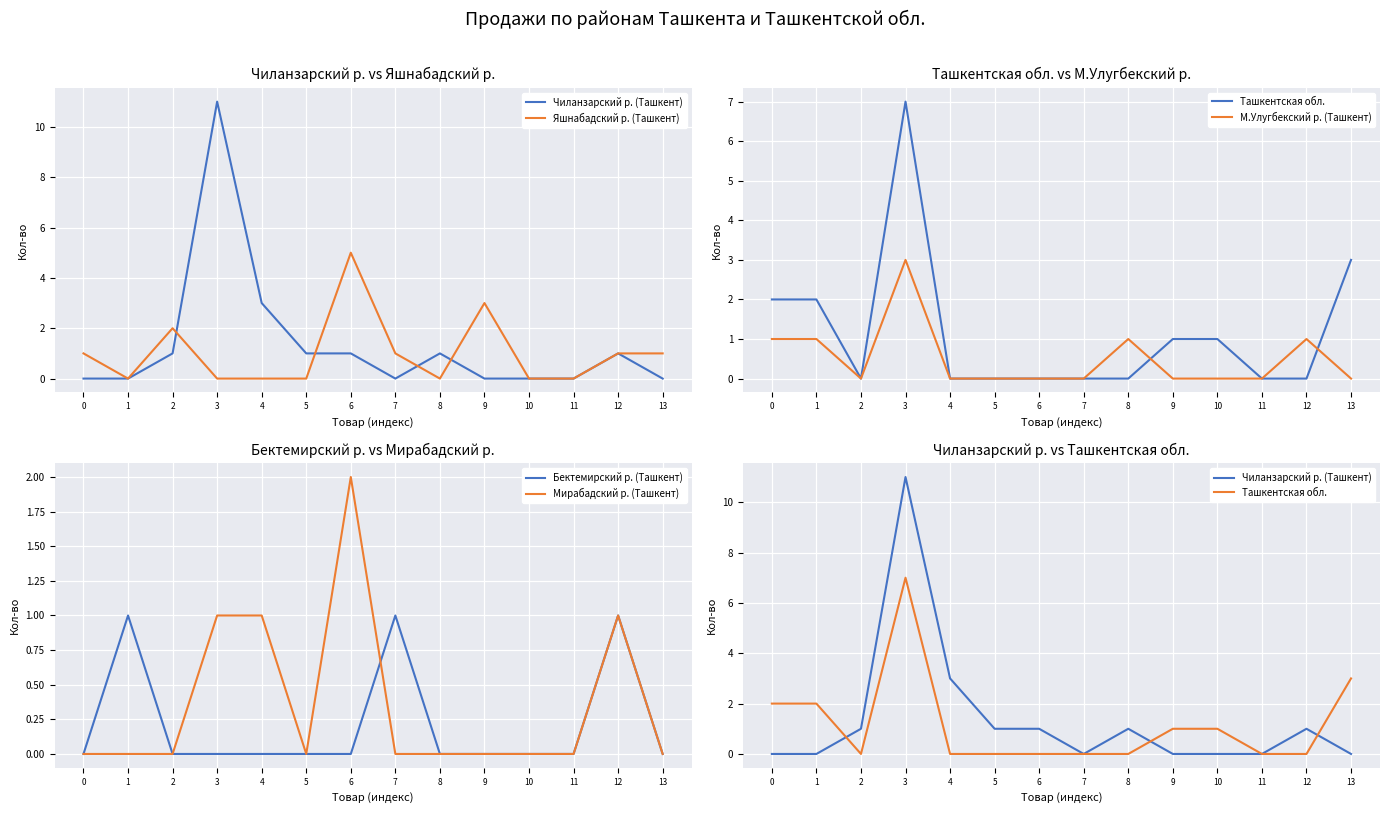

Is the value of Бектемирский р. (Ташкент) at 0 greater than the value of Мирабадский р. (Ташкент) at 11?

No